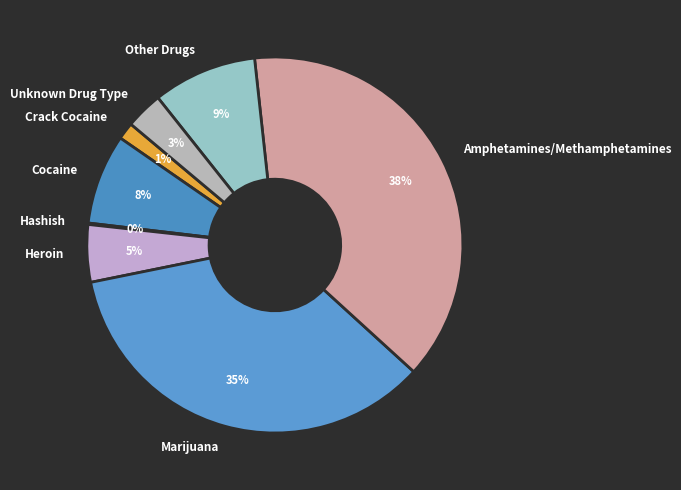

What is the largest slice in the pie chart?

Amphetamines/Methamphetamines